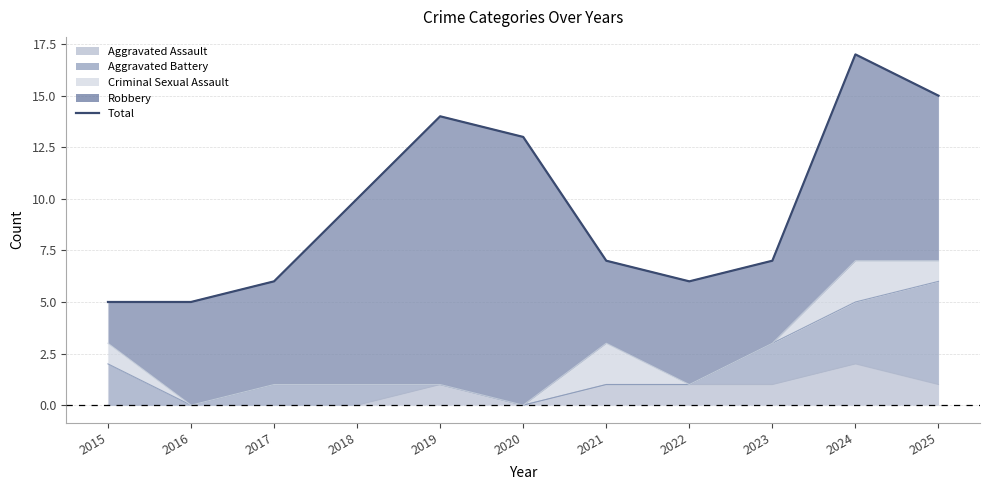

Reading left to right, extract all data points from this chart.

2015=5	2016=5	2017=6	2018=10	2019=14	2020=13	2021=7	2022=6	2023=7	2024=17	2025=15